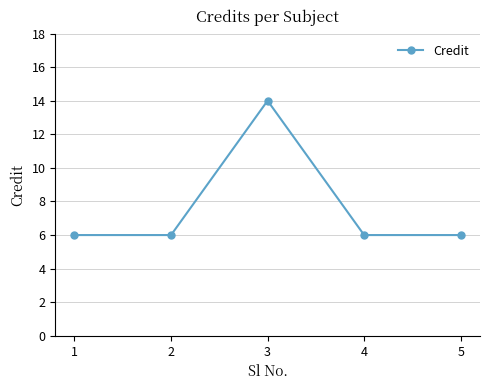

Reading left to right, transcribe all the data shown in this chart.

6	6	14	6	6